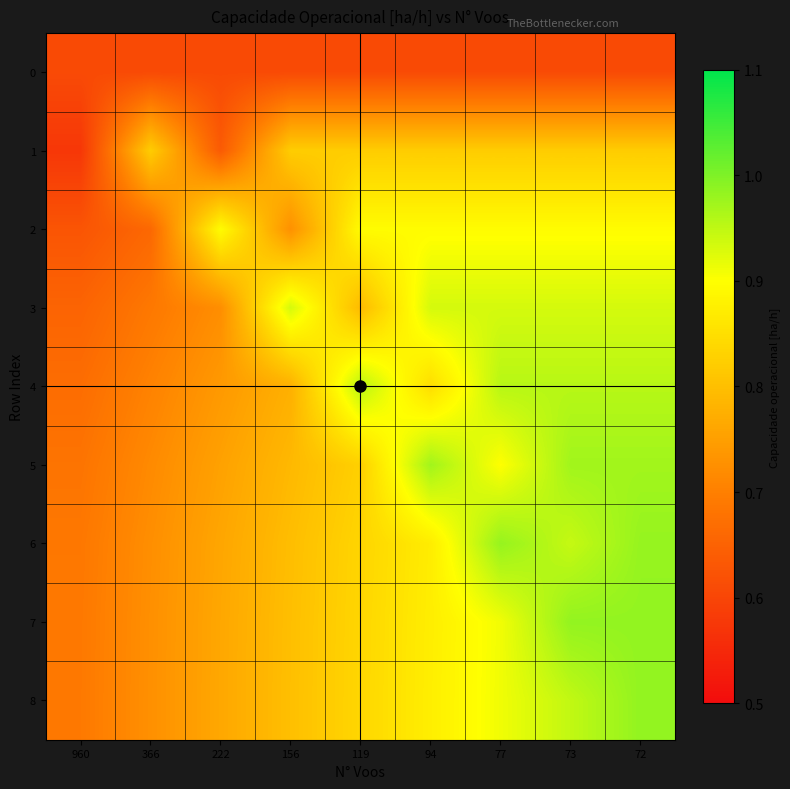

What is the difference between the highest and lowest values at 73?

0.4